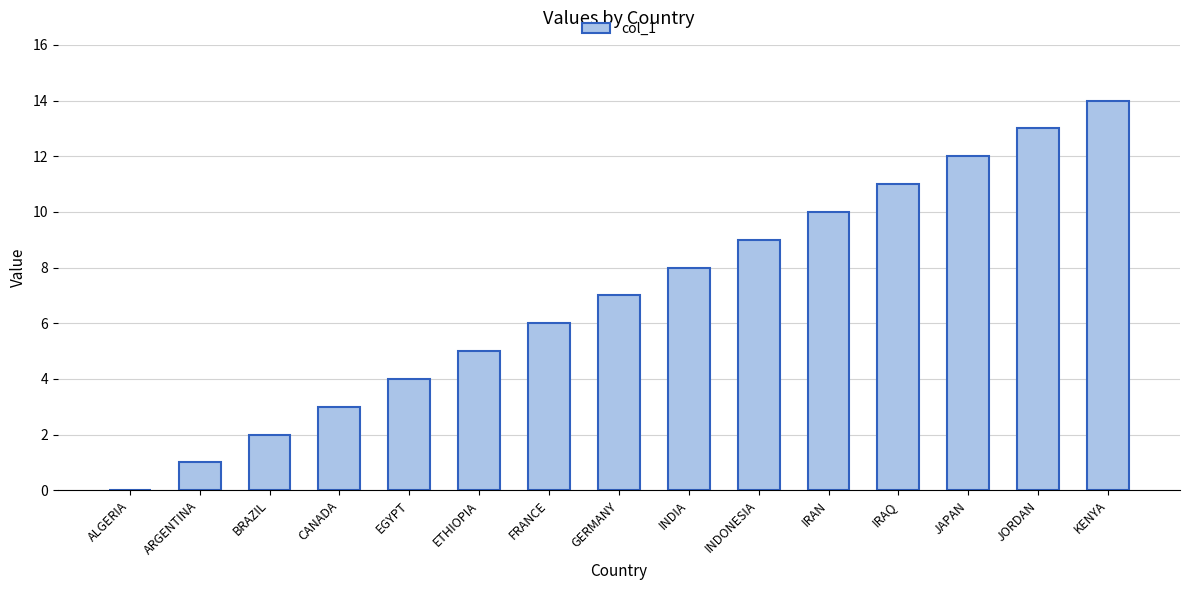

What is the greatest value displayed?

14